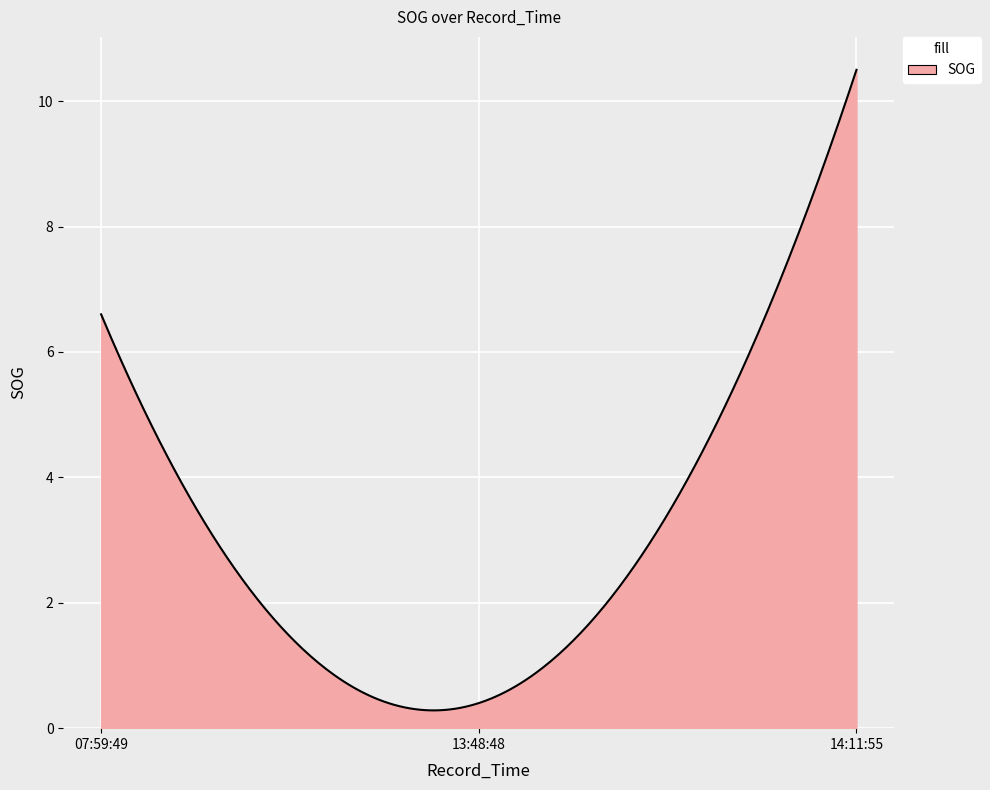

What is the smallest value displayed?

0.3